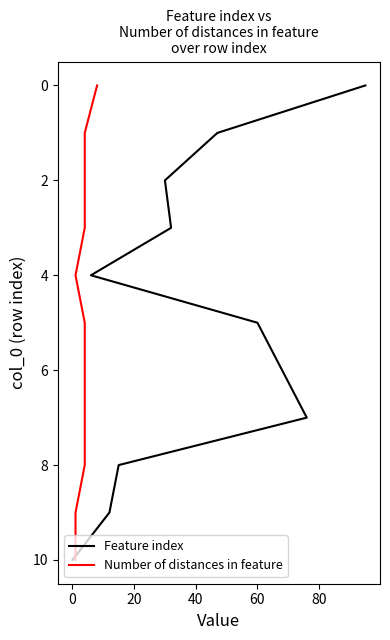

How many data points does each series have?

11